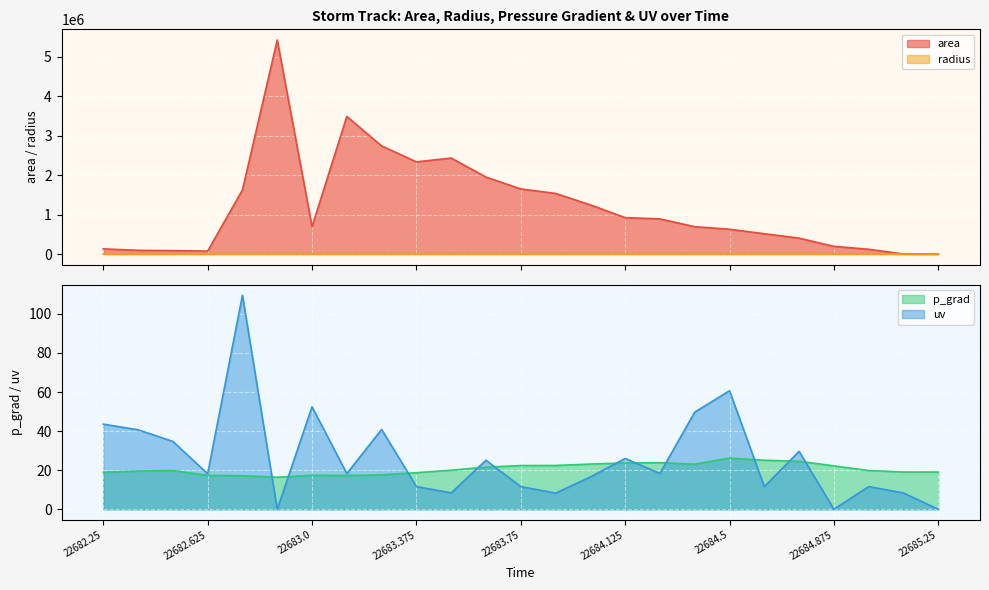

What is the value of the uv point at the 12th from the left?

25.1